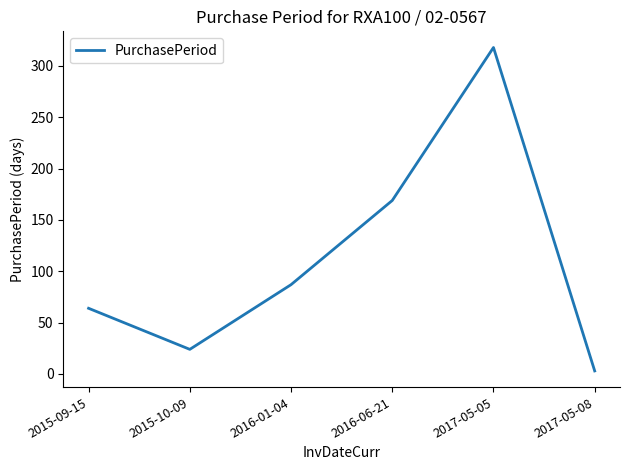

At which label is the value closest to 160?

2016-06-21